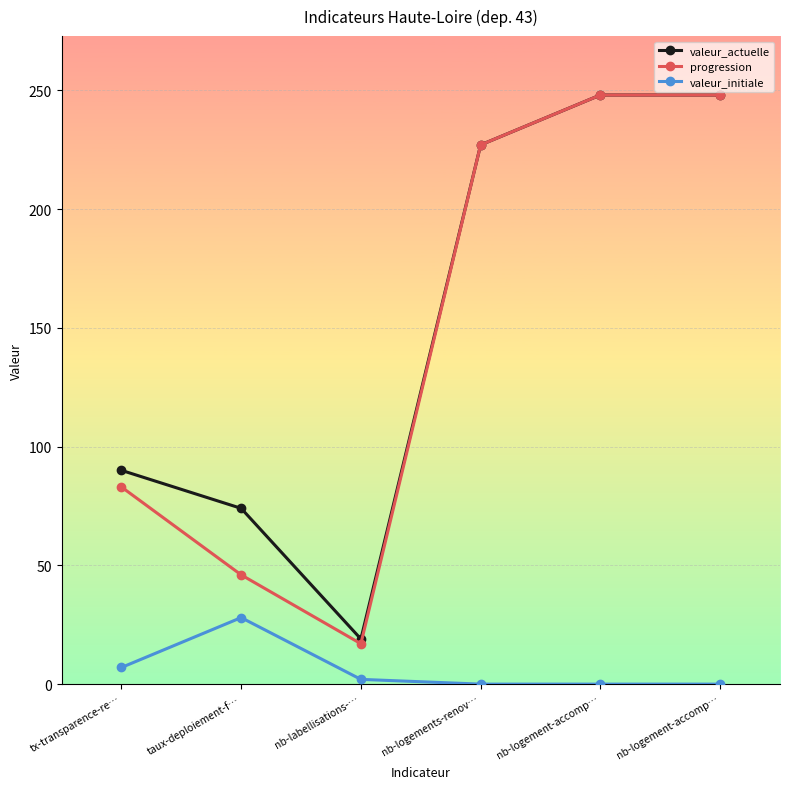

How many lines are shown in the chart?

3